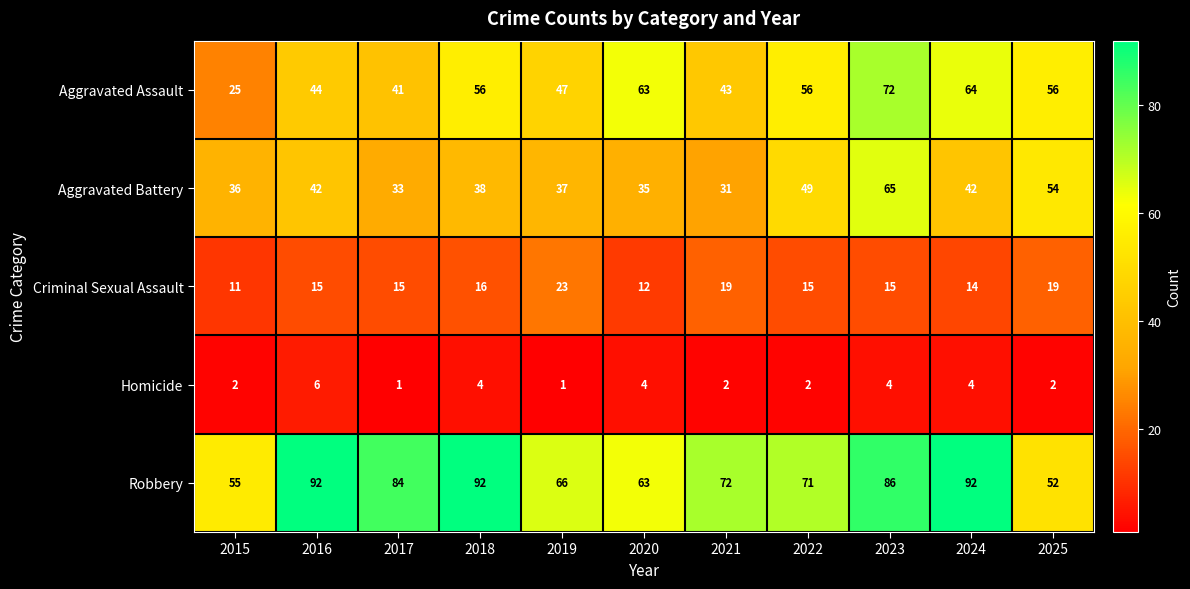

What is the minimum value shown in the chart?

1